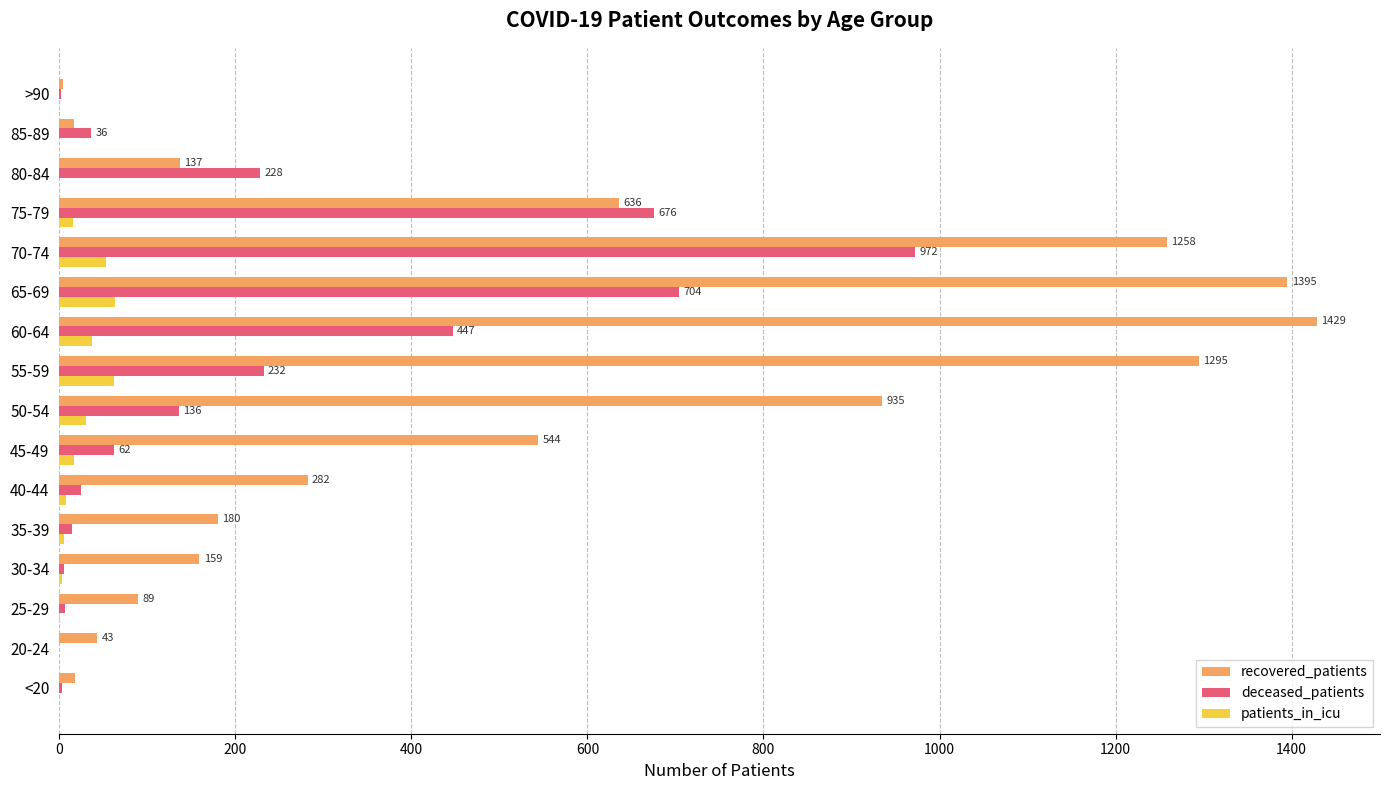

At which category is the sum across all series the highest?

70-74